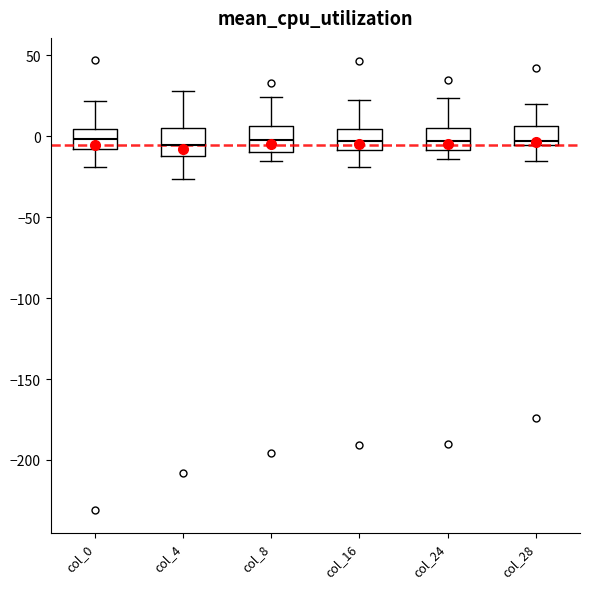

Where is the upper edge of the box for col_16 on the y-axis? The values are not printed on the chart, so give them approximately, as read against the axis.

5